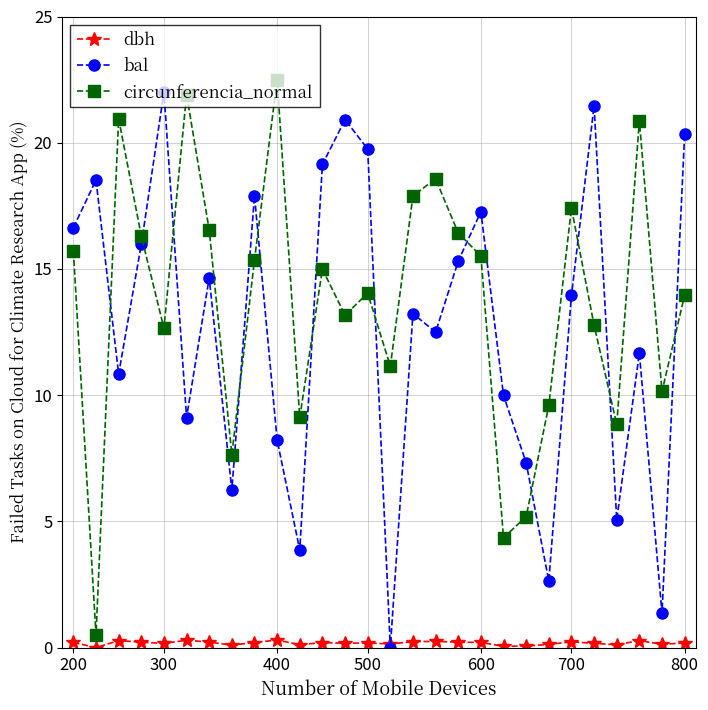

Which series has the largest total across all categories?

circunferencia_normal